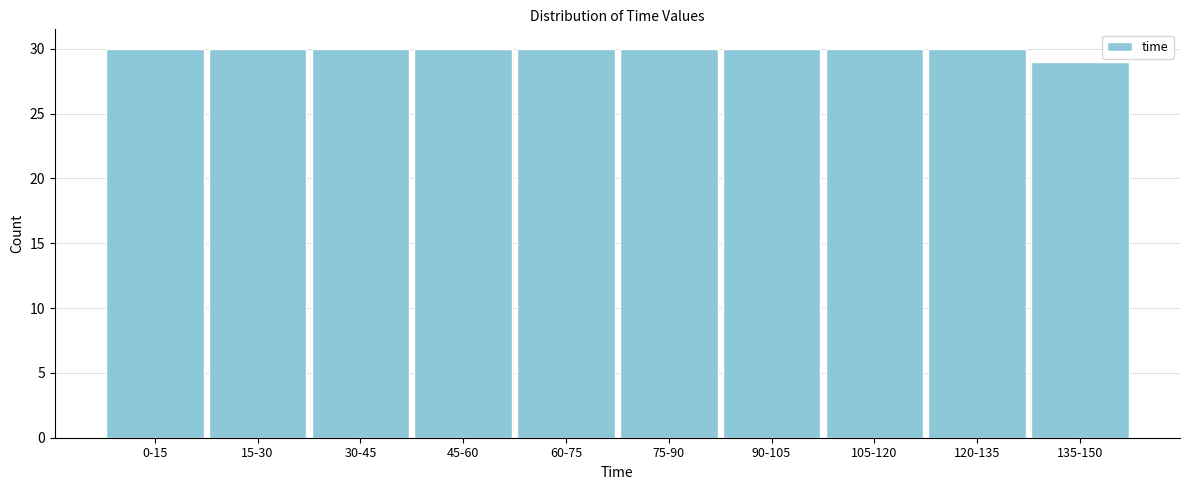

Reading right to left, extract all data points from this chart.

29	30	30	30	30	30	30	30	30	30